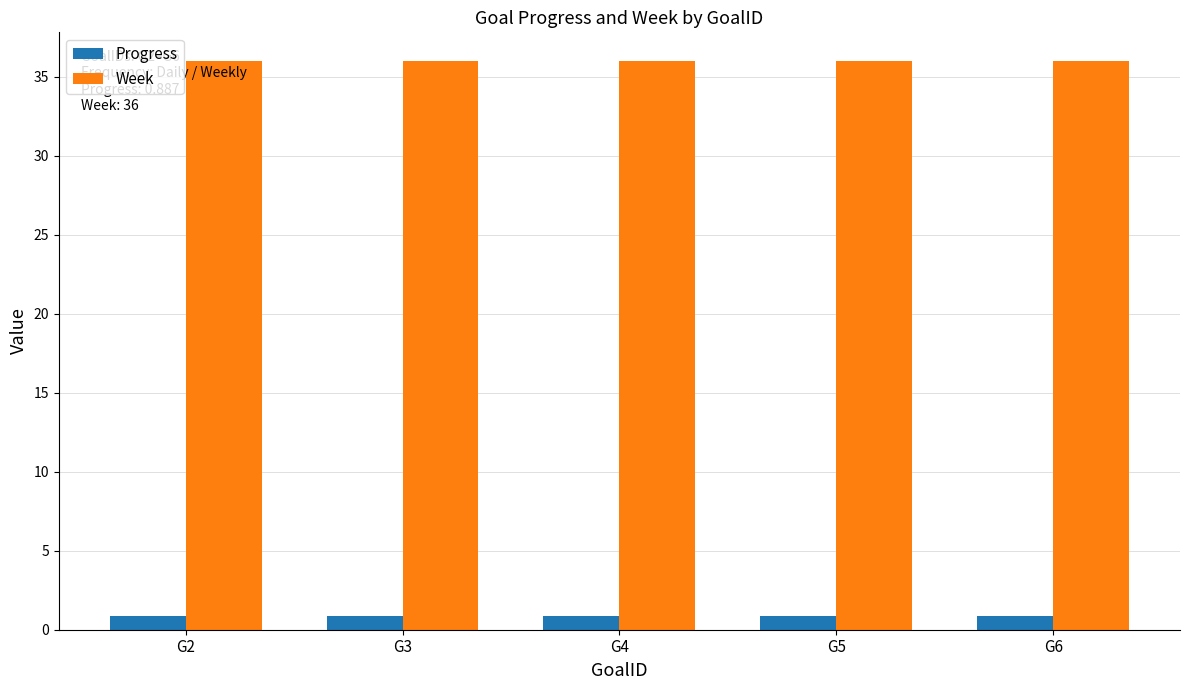

Rank the categories by Progress value from lowest to highest.

G2, G3, G4, G5, G6